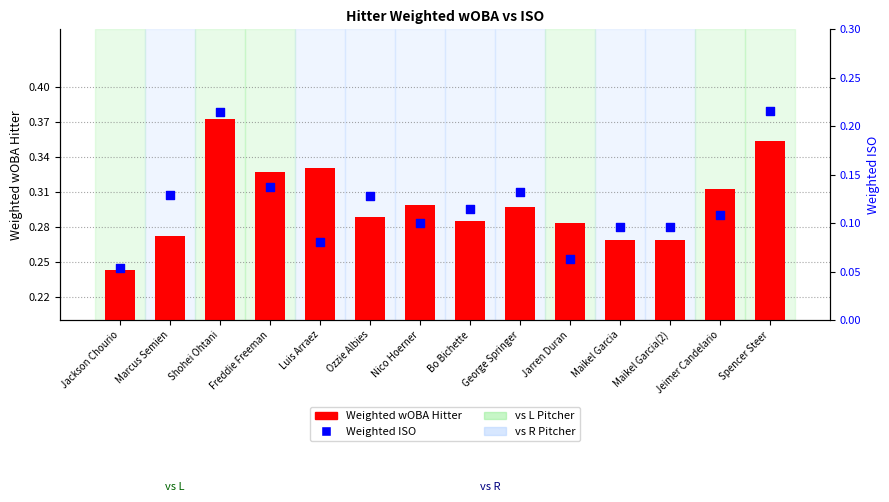

What are all the series names shown in the legend?

Weighted wOBA Hitter, Weighted ISO